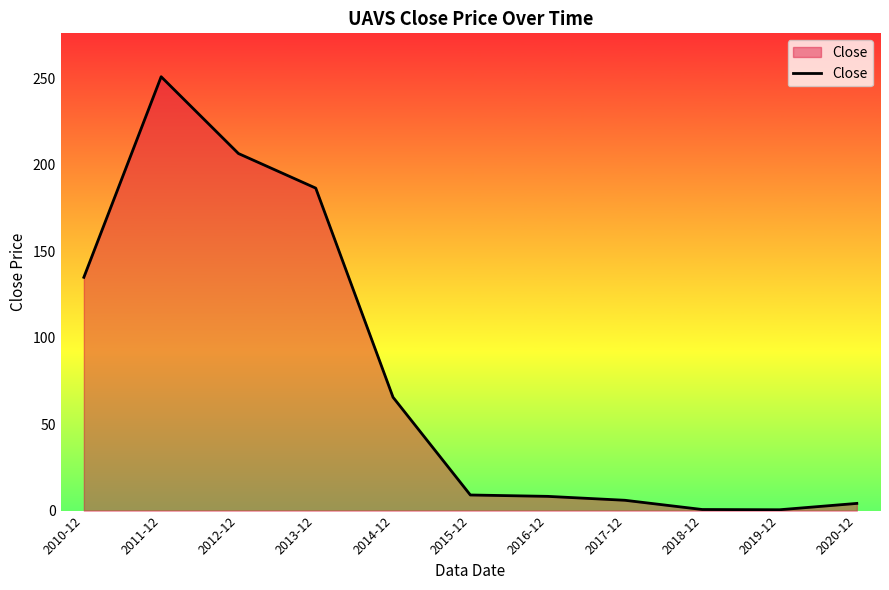

Which has a higher value, 2017-12 or 2011-12?

2011-12